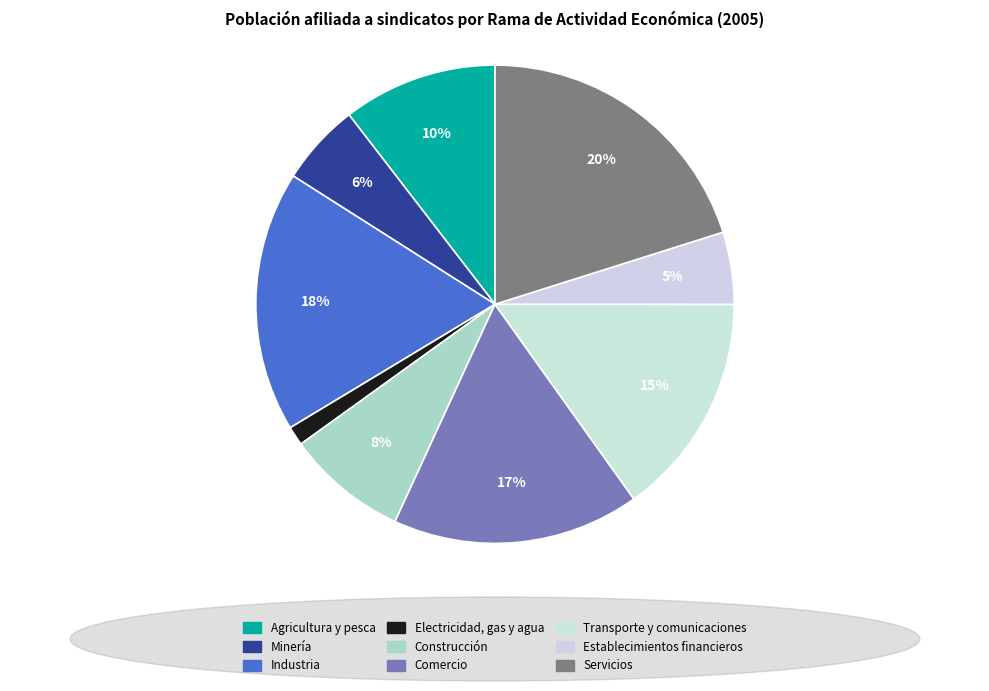

Is Transporte y comunicaciones the majority of the pie?

No